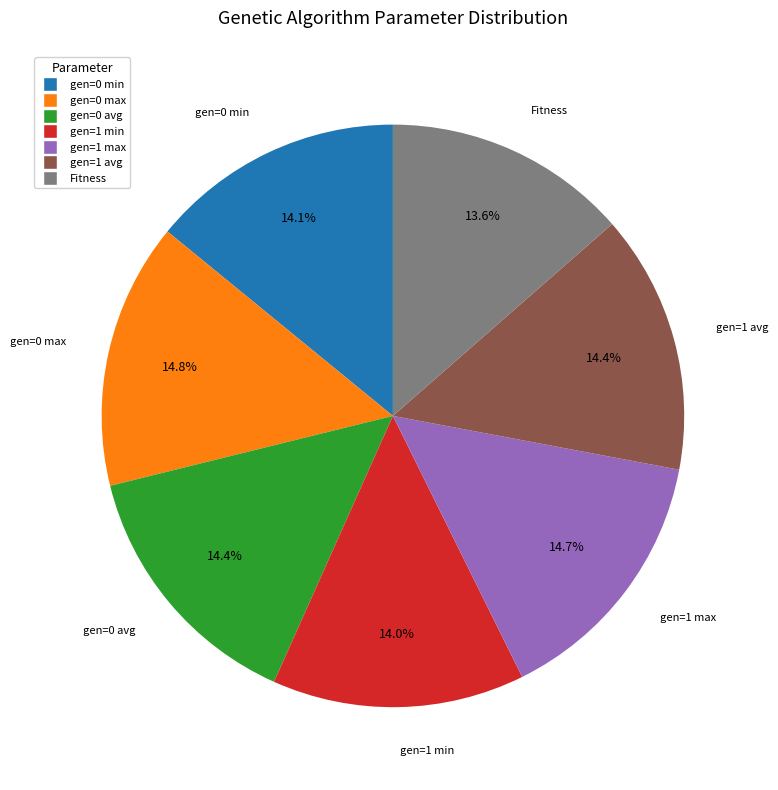

What is the ratio of the value at gen=0 avg to the value at Fitness?

1.1